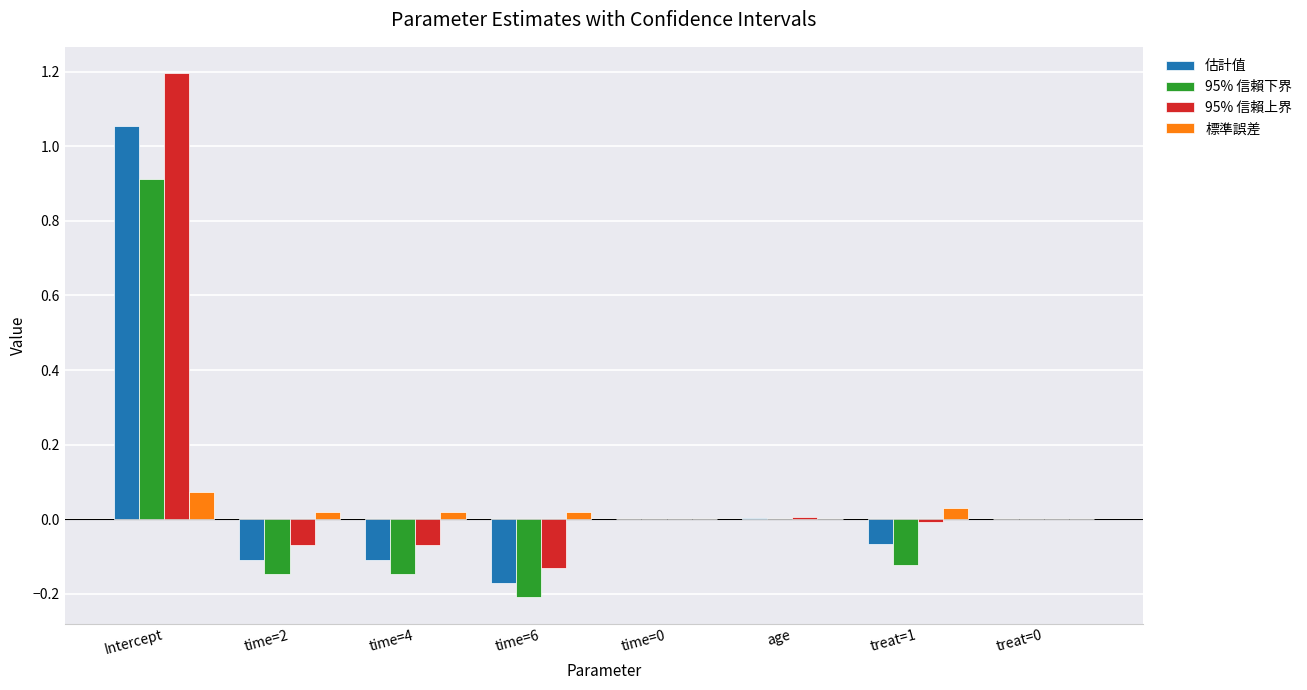

The 95% 信賴上界 series shows -0.0 at time=4. True or false?

False